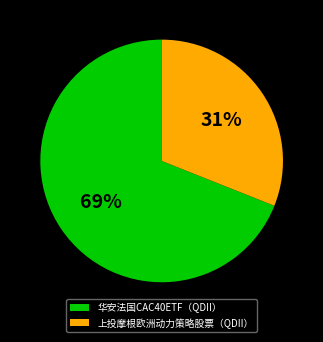

What percentage is the 上投摩根欧洲动力策略股票（QDII） slice, to the nearest percent?

31%